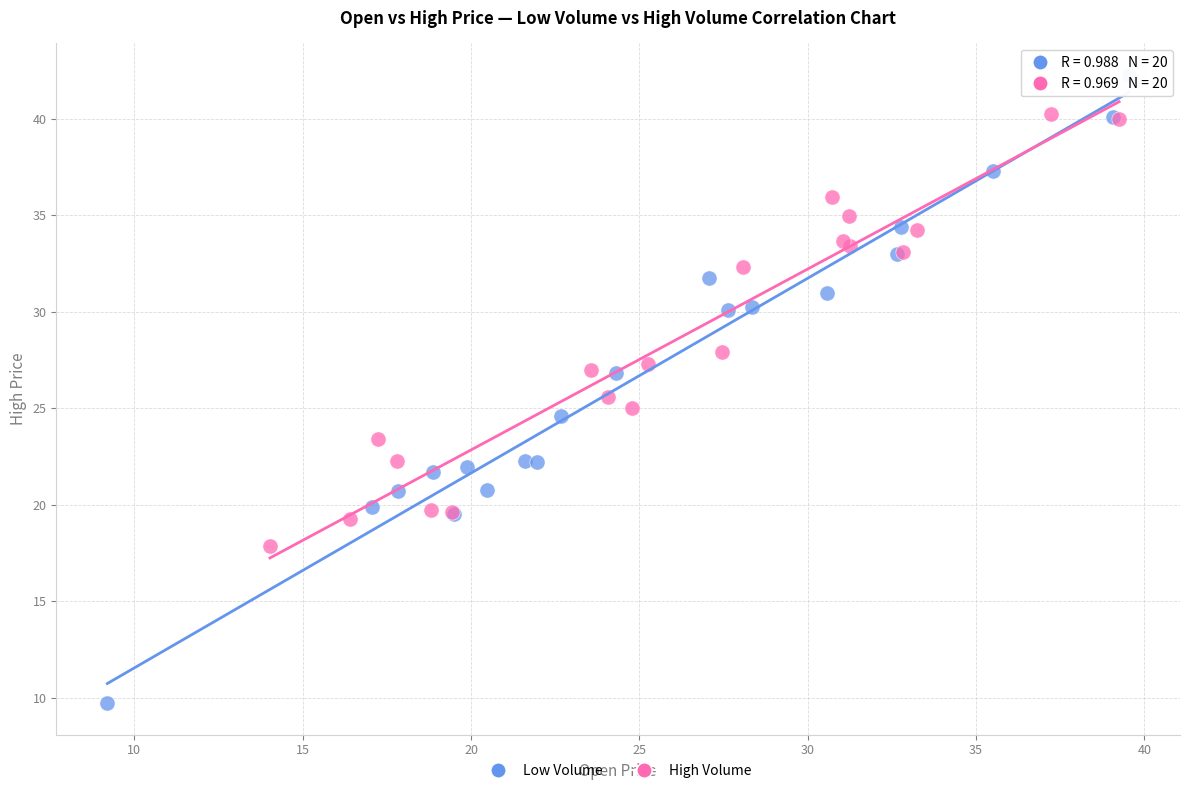

Which series has the widest spread of Y values?

Low Volume